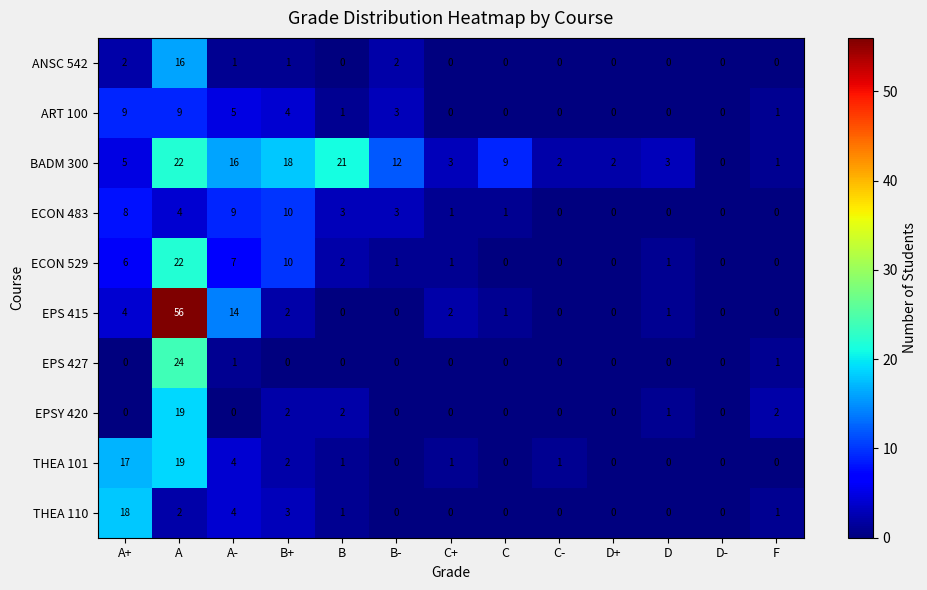

What is the total value across all series at B-?

21